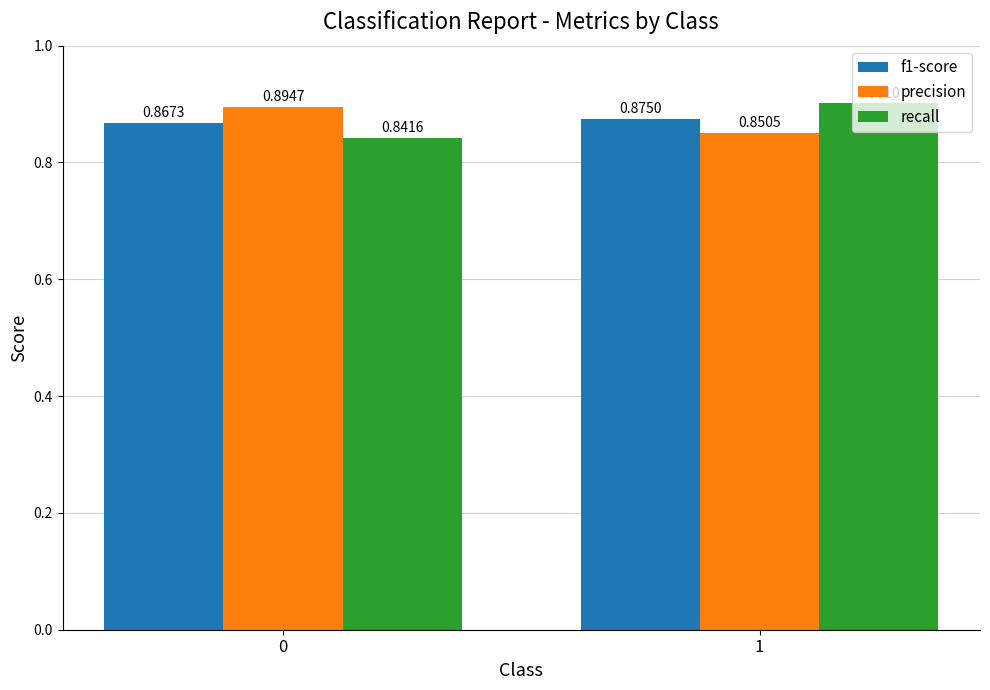

Which series has the widest spread of values?

recall